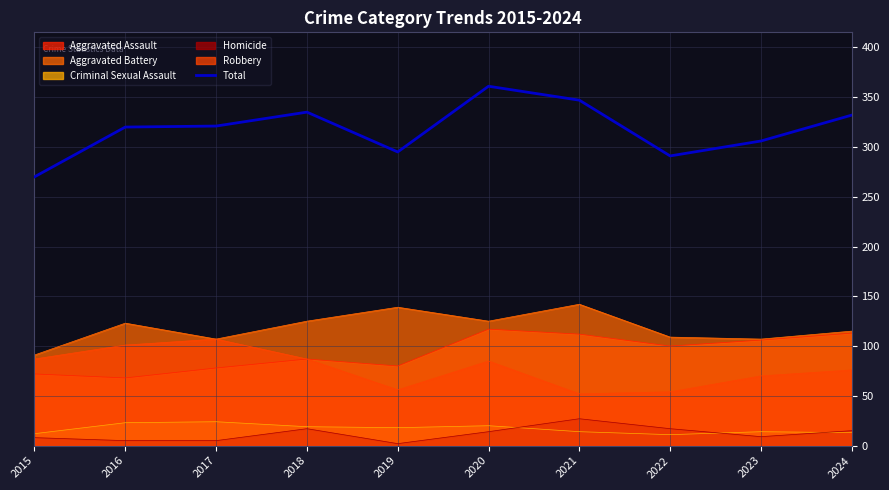

What is the change in value from 2019 to 2020?

+66